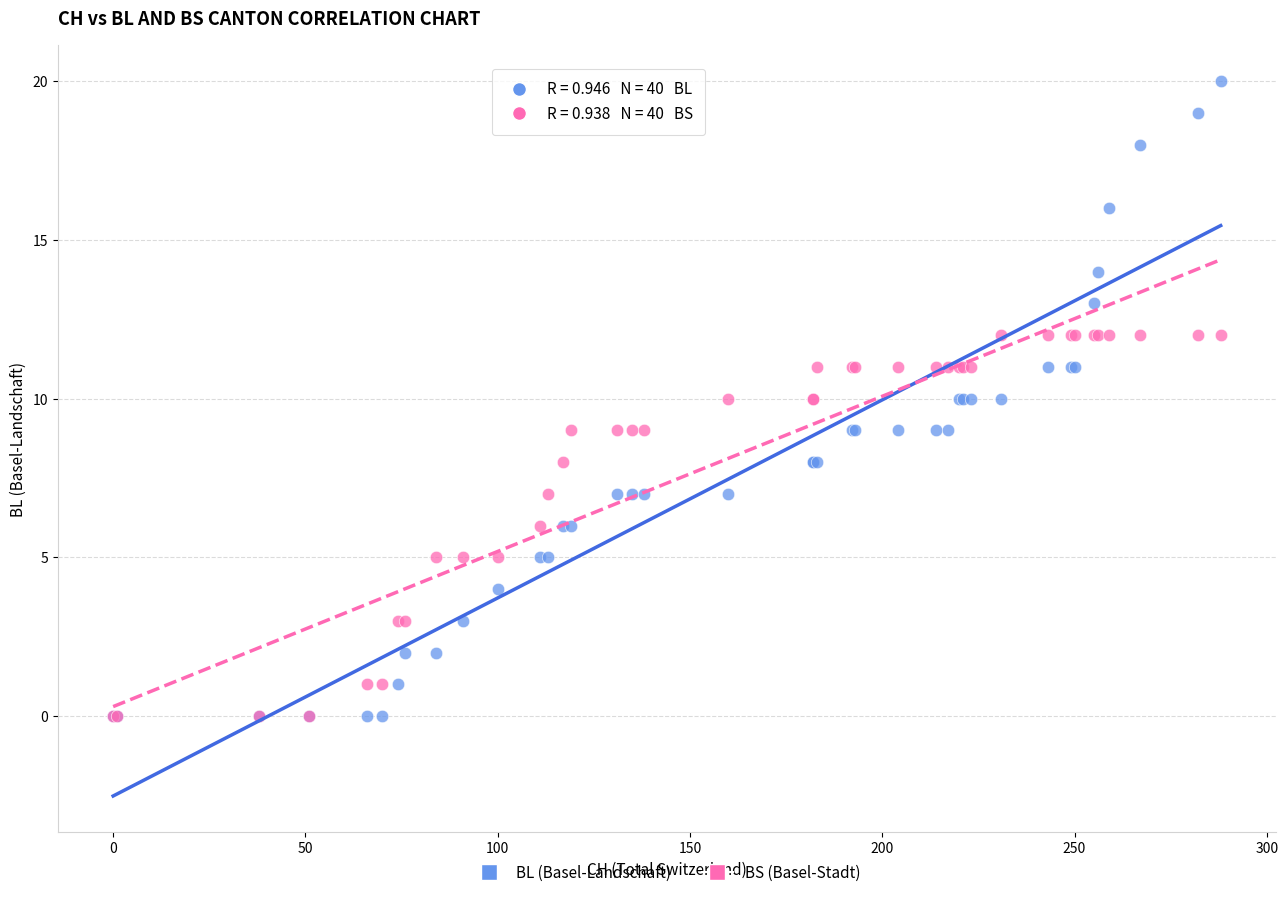

What are all the series names shown in the legend?

BL (Basel-Landschaft), BS (Basel-Stadt)